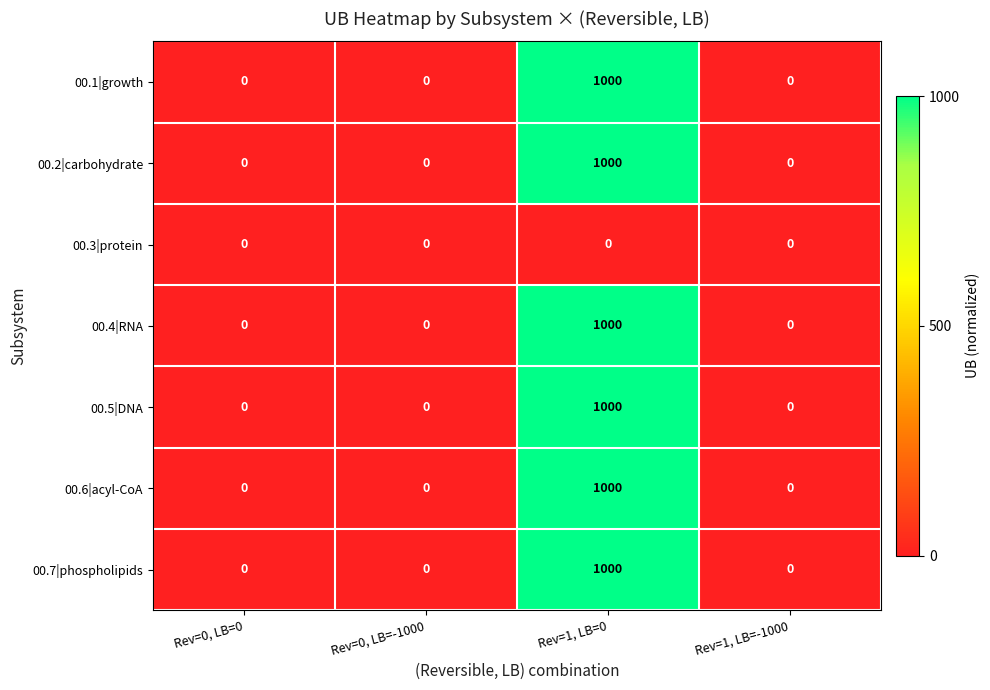

Which category has the highest value in the 00.5|DNA series?

Rev=1, LB=0